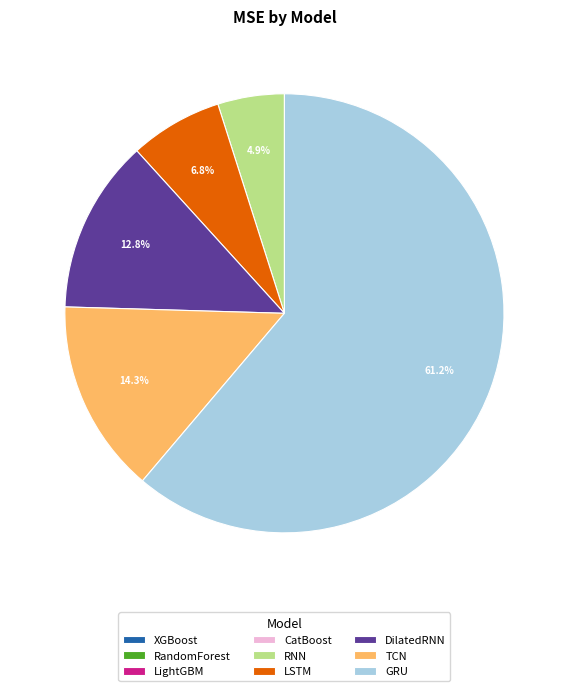

Does LSTM account for over 50% of the chart?

No